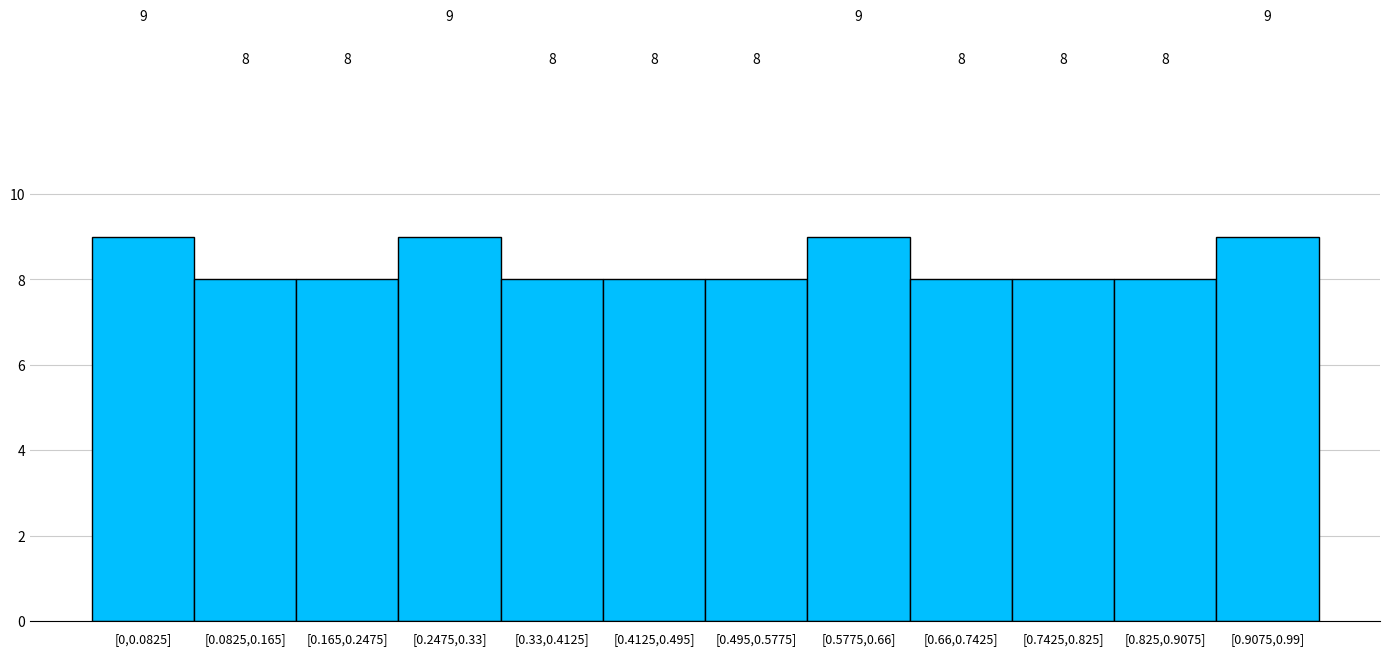

Reading left to right, list all the values displayed in this chart.

9	8	8	9	8	8	8	9	8	8	8	9